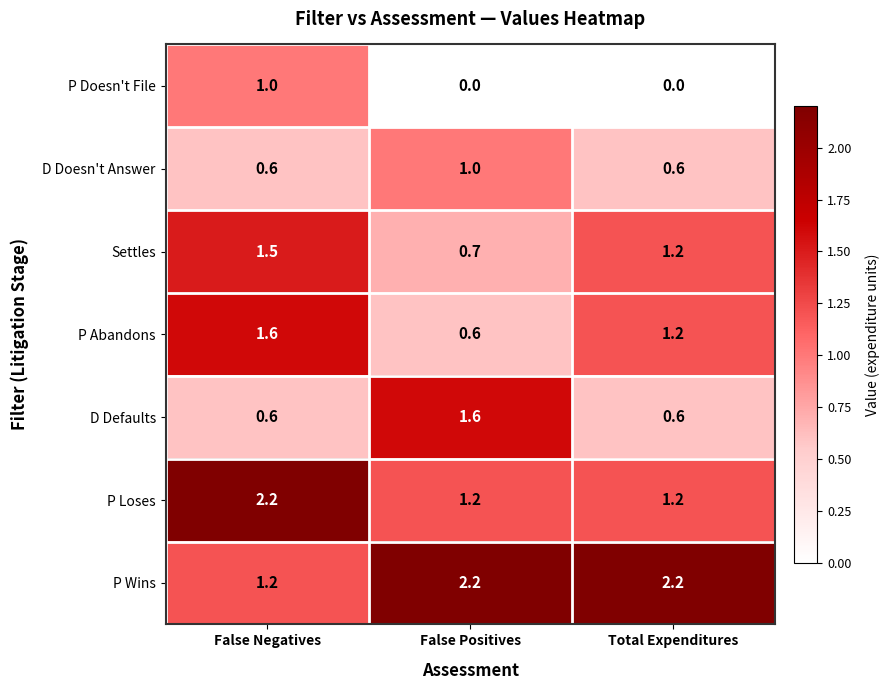

The value of P Loses at False Negatives is 2.2. True or false?

True